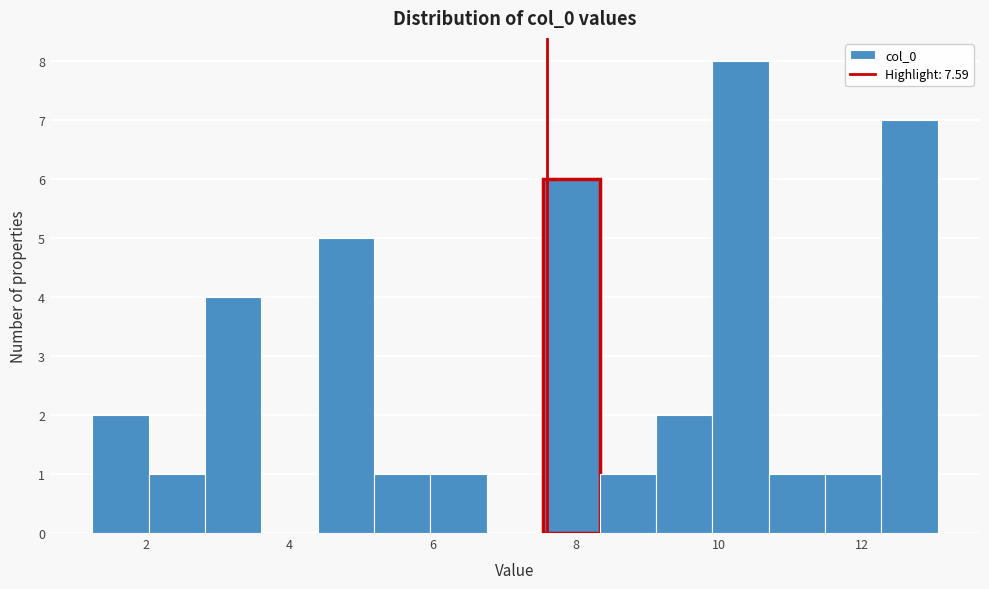

Around what value on the x-axis is the tallest bar? Give the approximate position of its centre, as read against the axis.

10.4